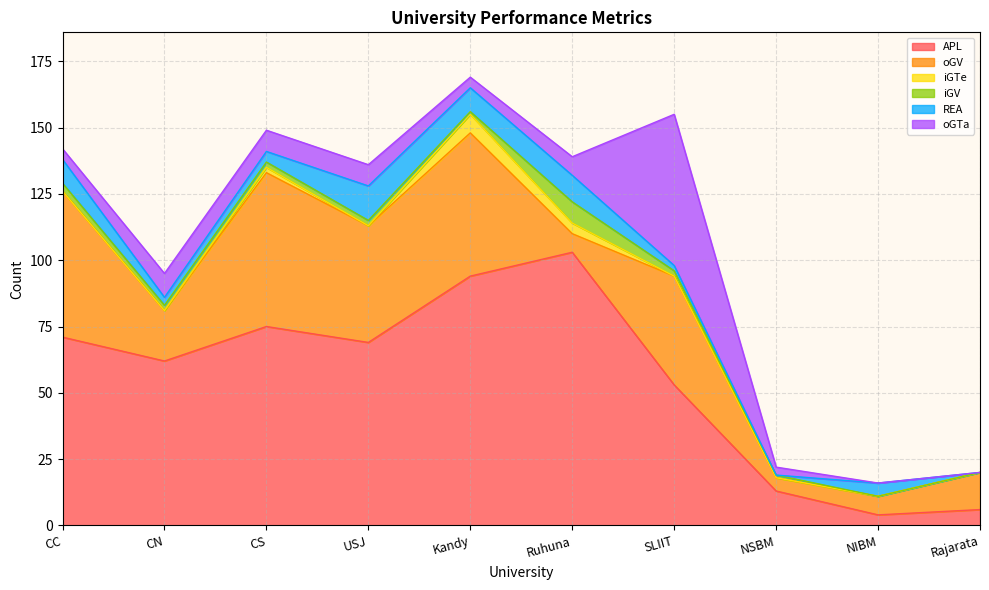

What is the sum of all oGV values?

304